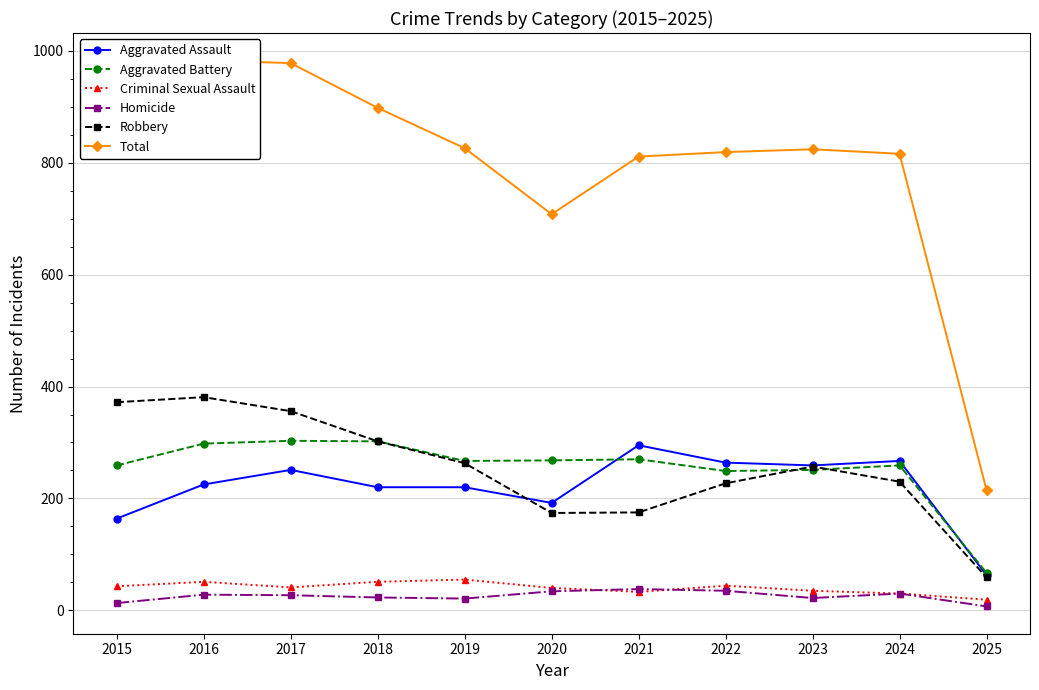

What is the smallest value displayed?

7